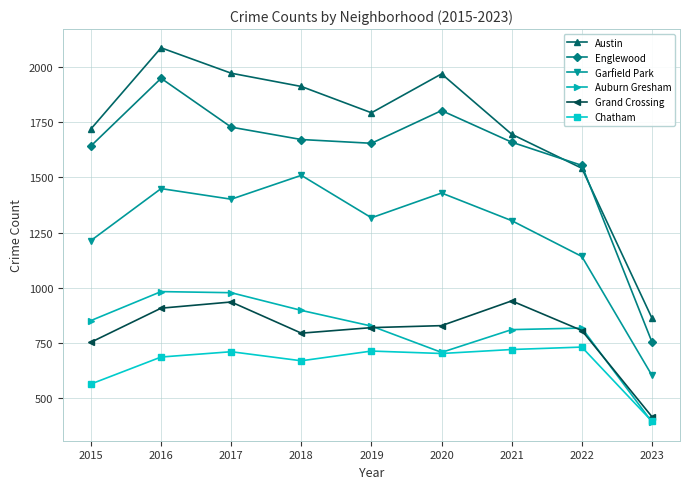

What is the total value across all series at 2022?

6594